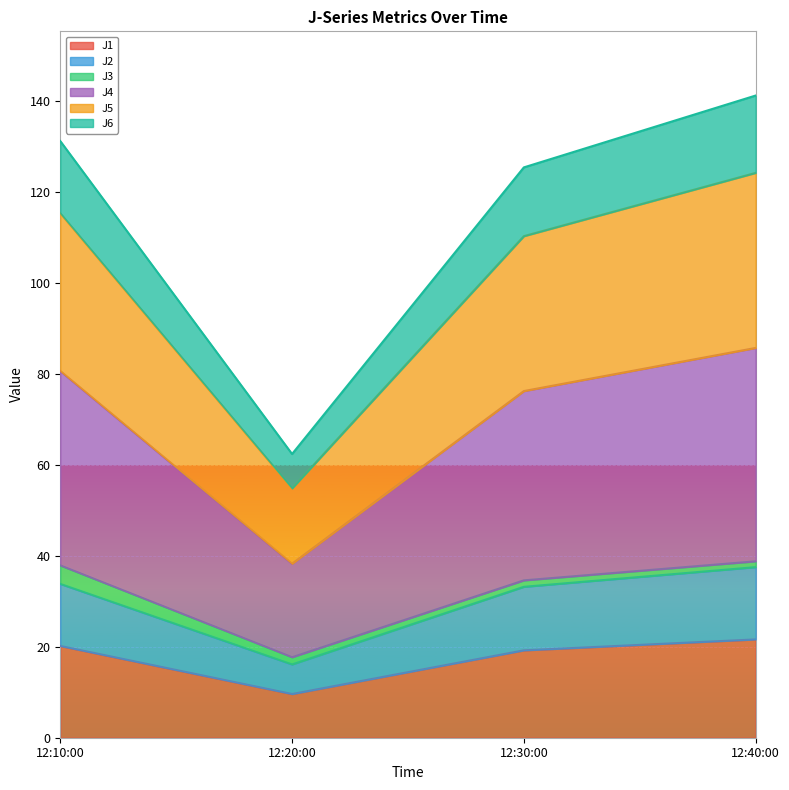

Does the chart display data point markers on the line(s)?

No